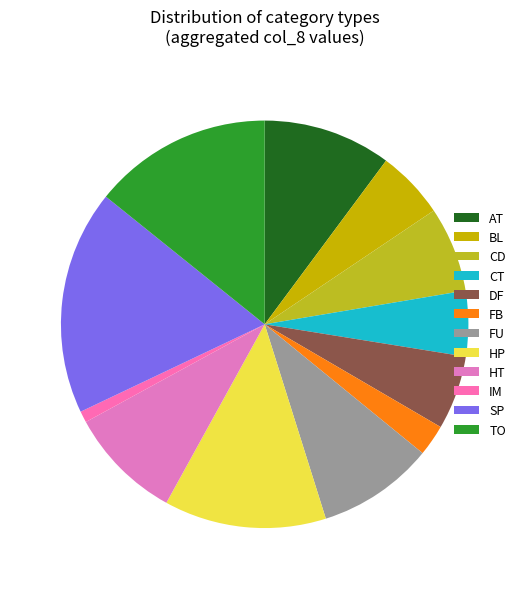

Which slice is the smallest?

IM